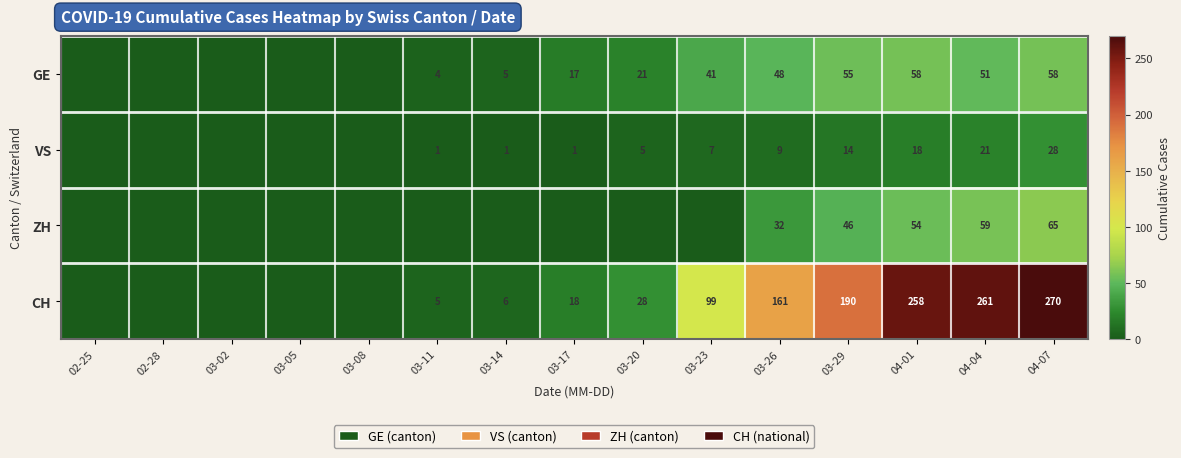

What is the difference between the highest and lowest values at 03-20?

28